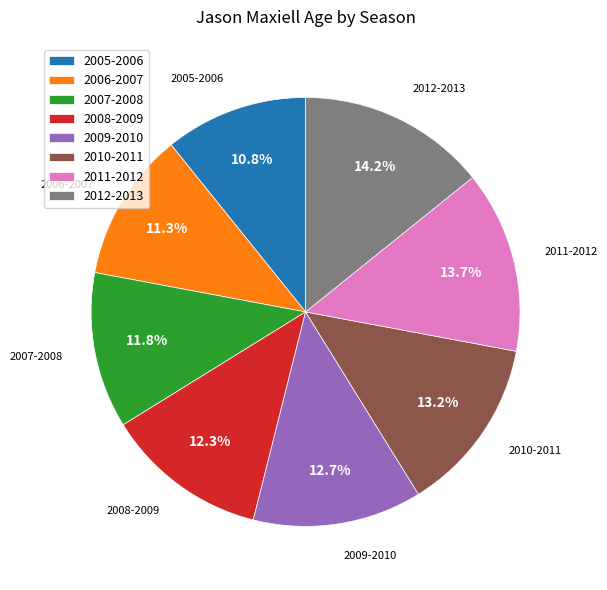

To the nearest percent, what portion does 2008-2009 represent?

12%